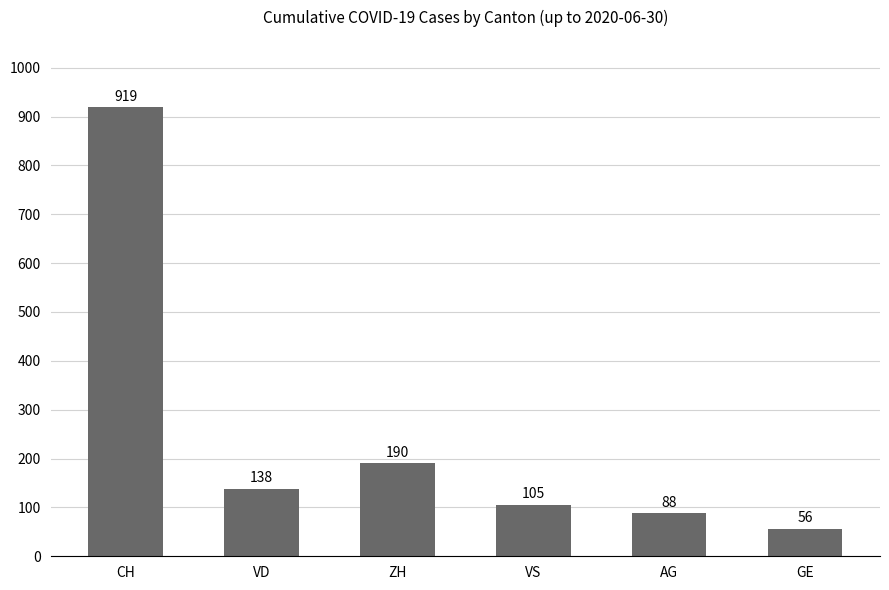

Read the value at ZH.

190